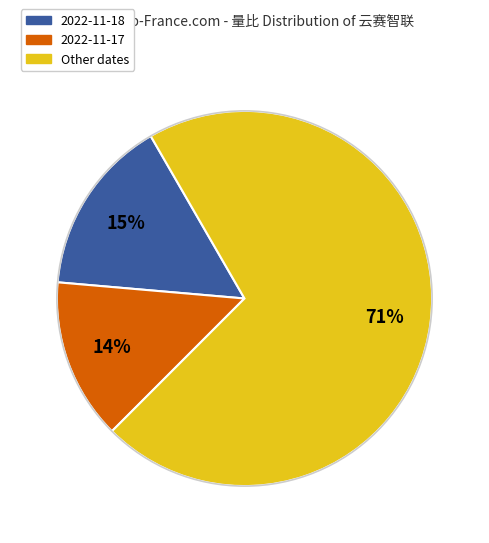

To the nearest percent, what is the difference between the largest and smallest slice percentages?

57%